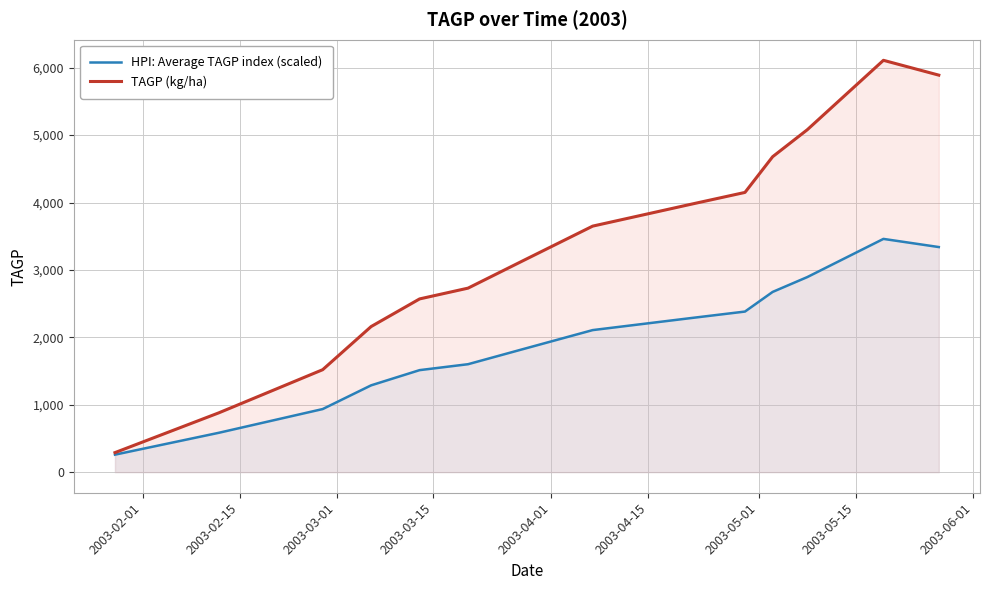

Which series has the largest range (max minus min)?

TAGP (kg/ha)